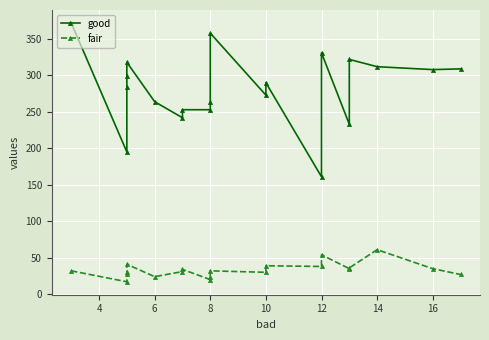

At 14, list the series in order from smallest to largest.

fair, good